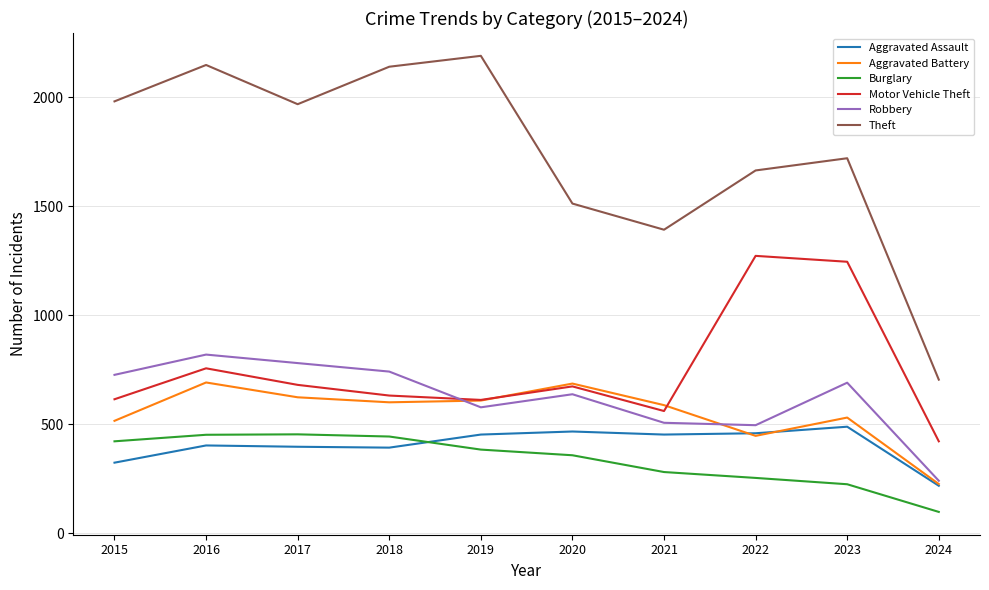

What is the minimum value for Aggravated Assault?

217